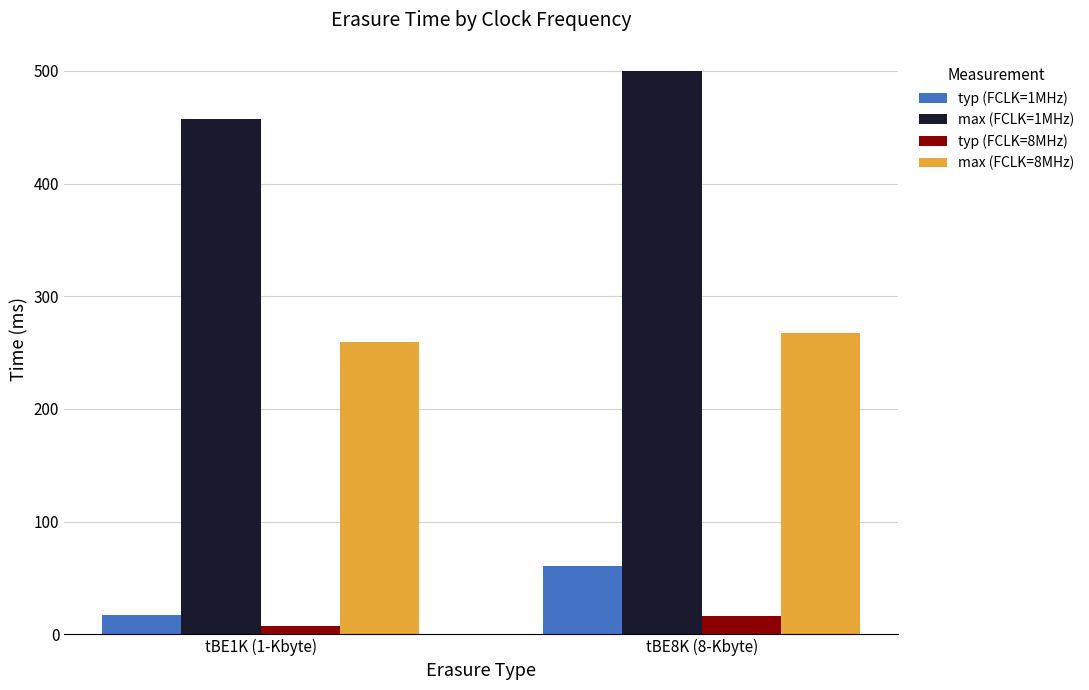

What is the value of the max (FCLK=1MHz) bar at the 1st from the left?

457.0